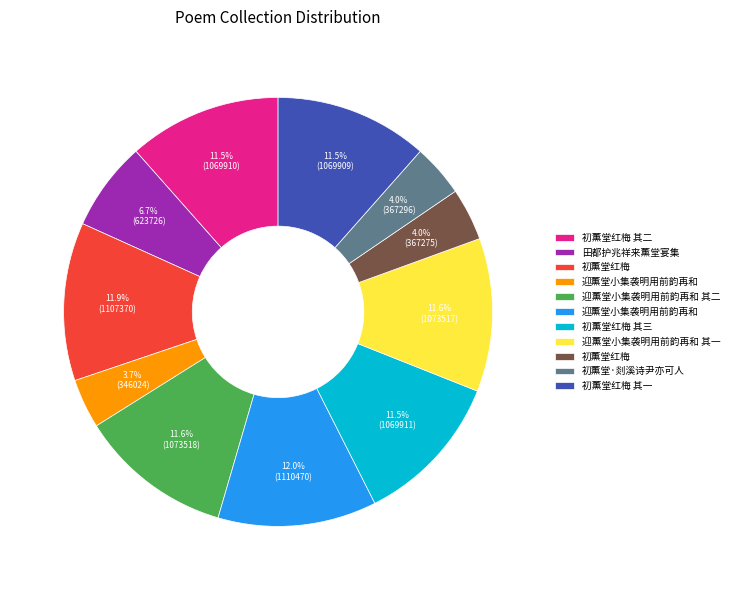

Does any single category account for the majority?

No